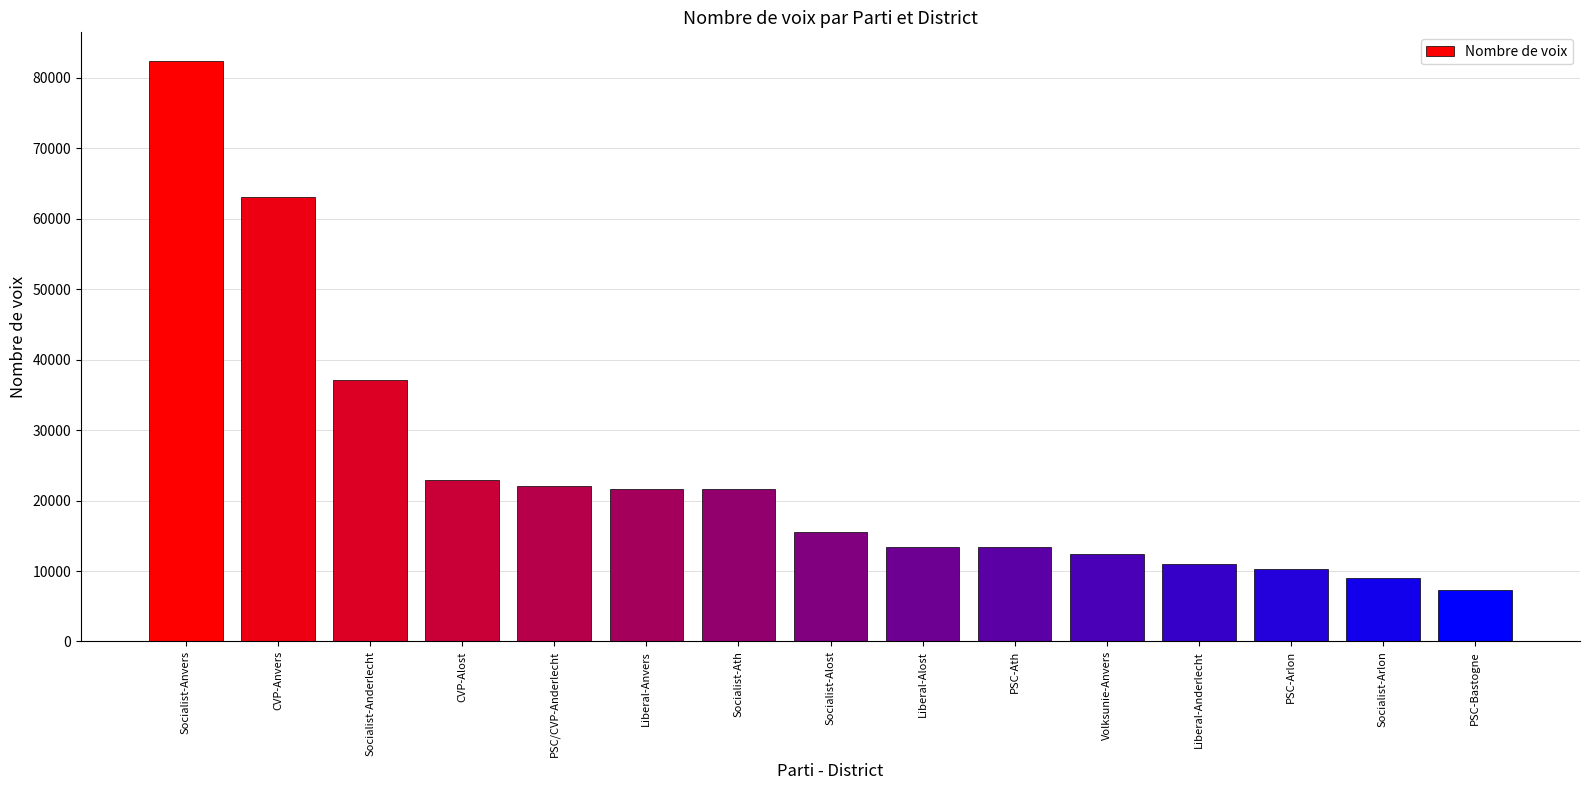

Is it true that the value at Socialist-Anderlecht is 23751?

False